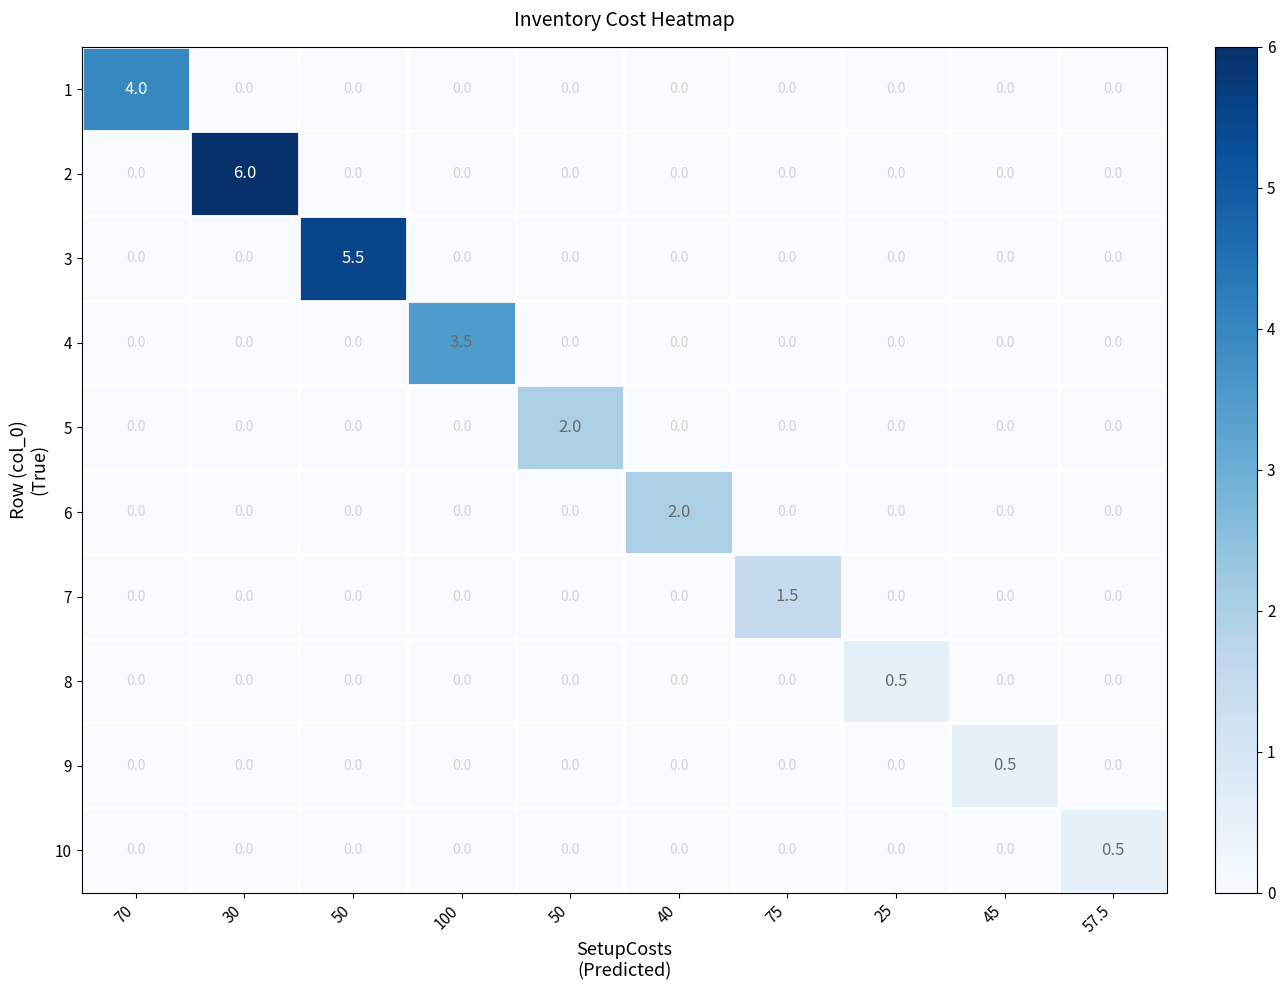

How many series are shown in this chart?

10